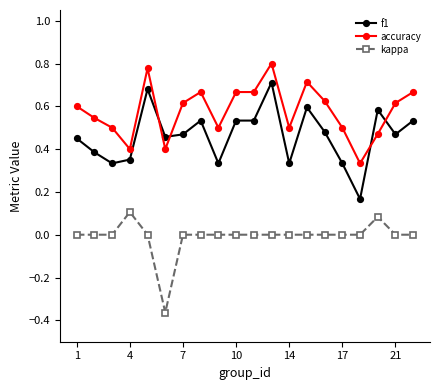

Which series has the largest total across all categories?

accuracy